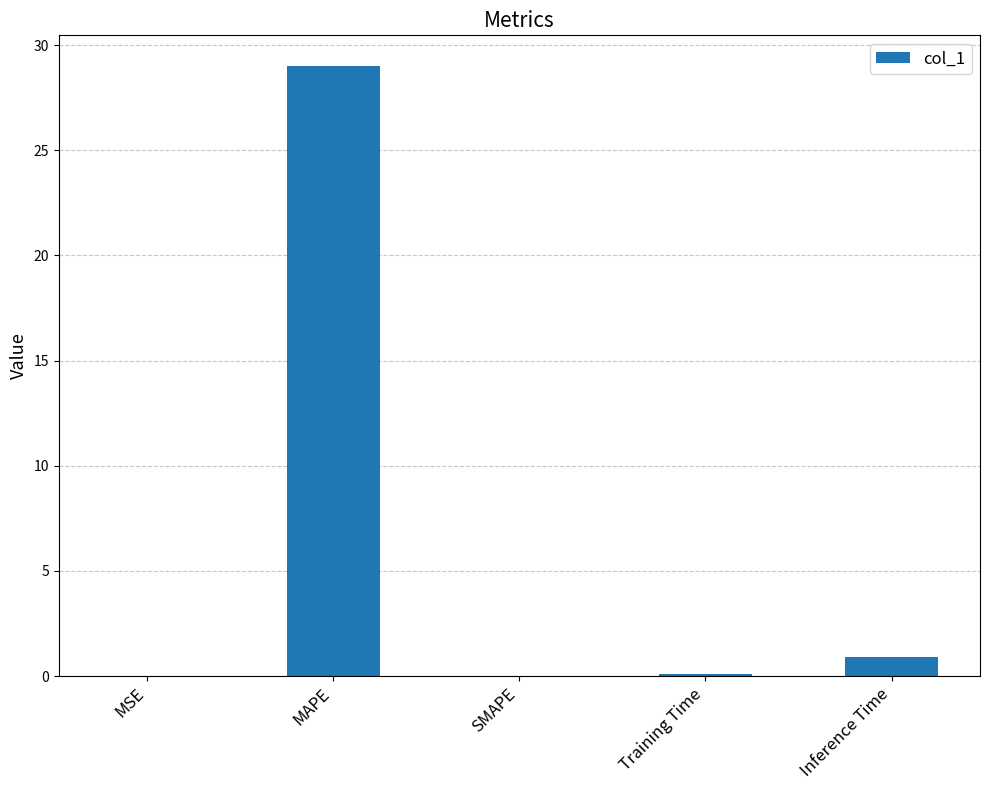

Which has a higher value, MAPE or Inference Time?

MAPE